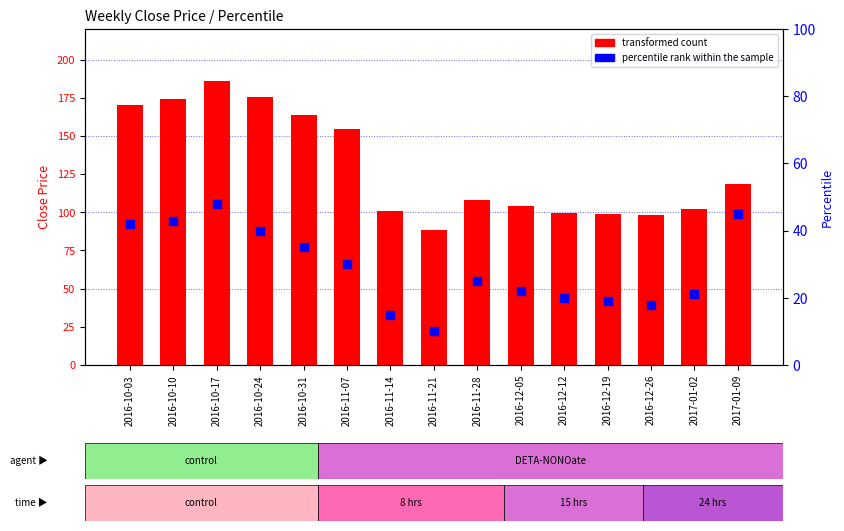

What are all the series names shown in the legend?

transformed count, percentile rank within the sample